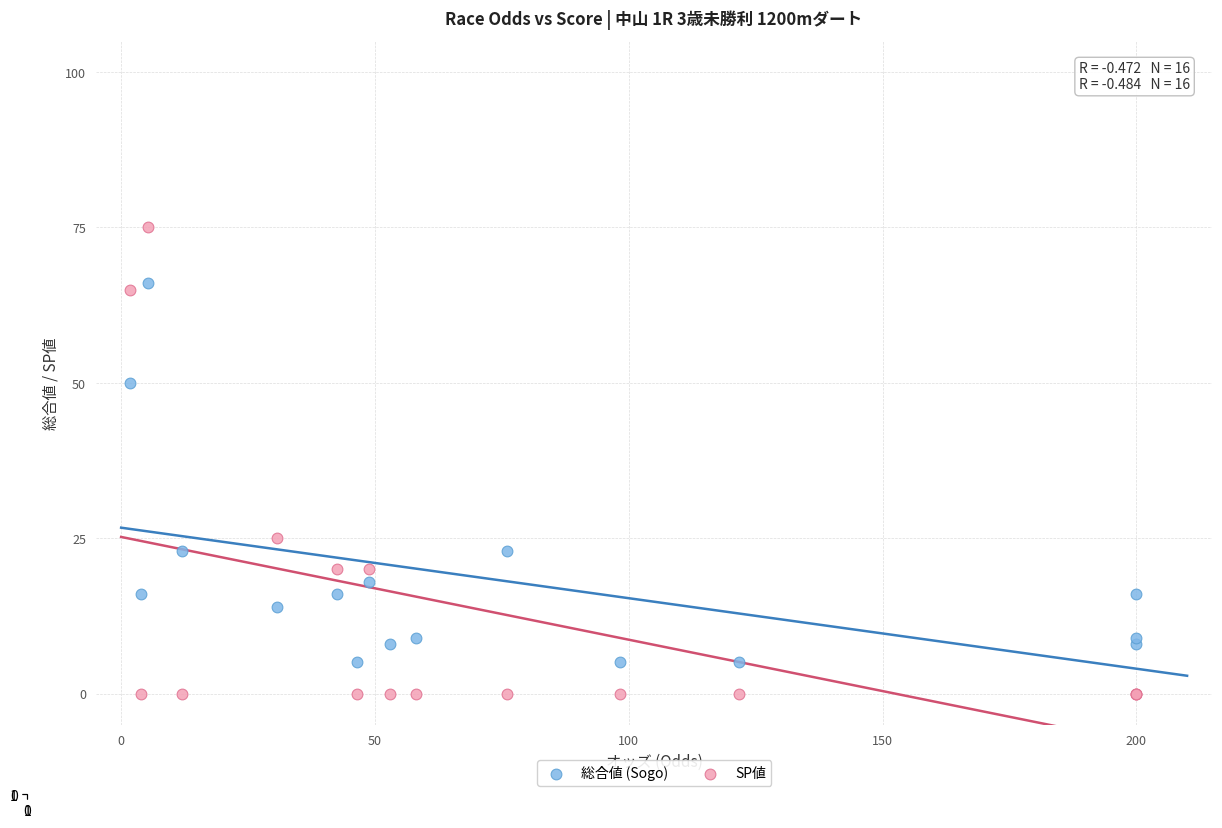

Which series has the largest Y range (max minus min)?

SP値